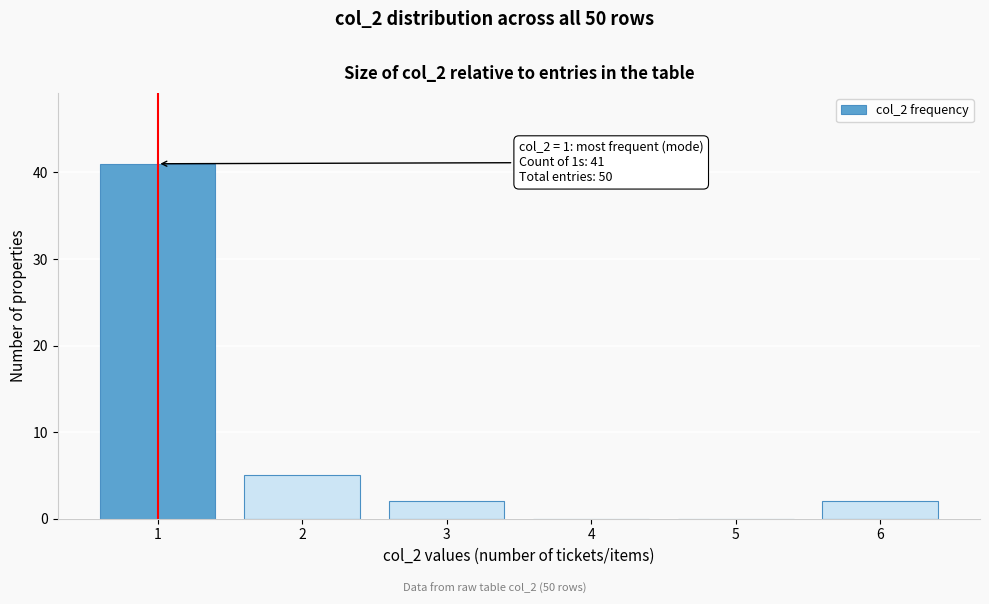

Reading left to right, transcribe all the data shown in this chart.

1=41	2=5	3=2	4=0	5=0	6=2